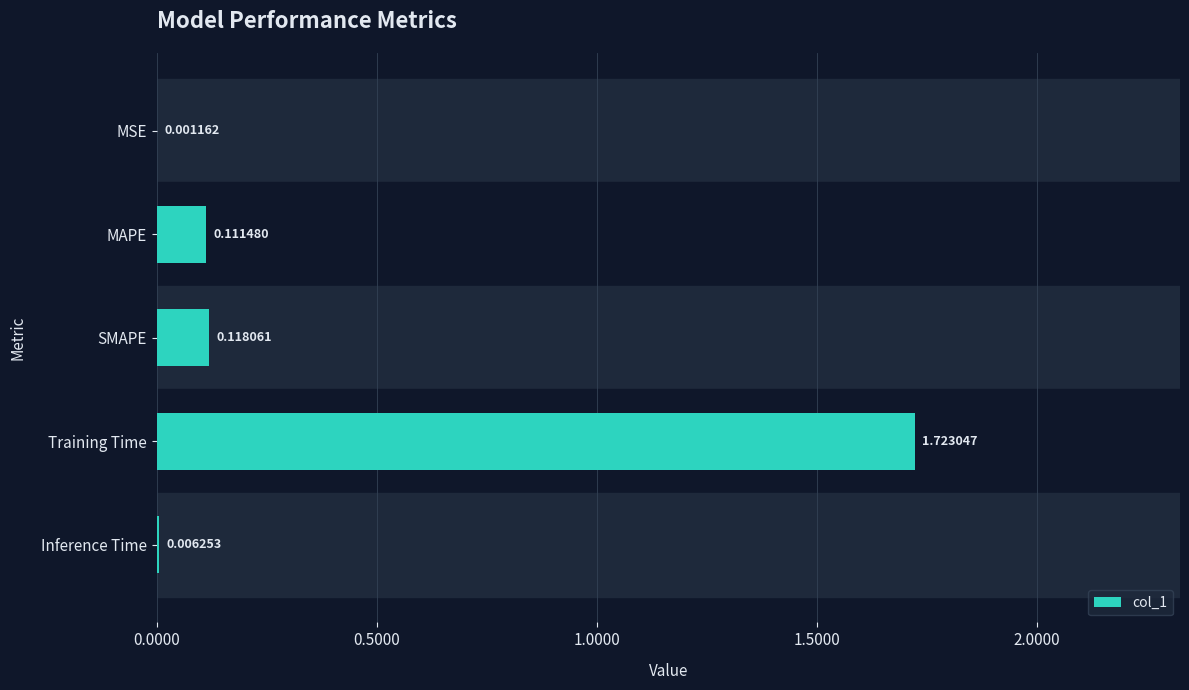

Between Training Time and MAPE, which is larger?

Training Time